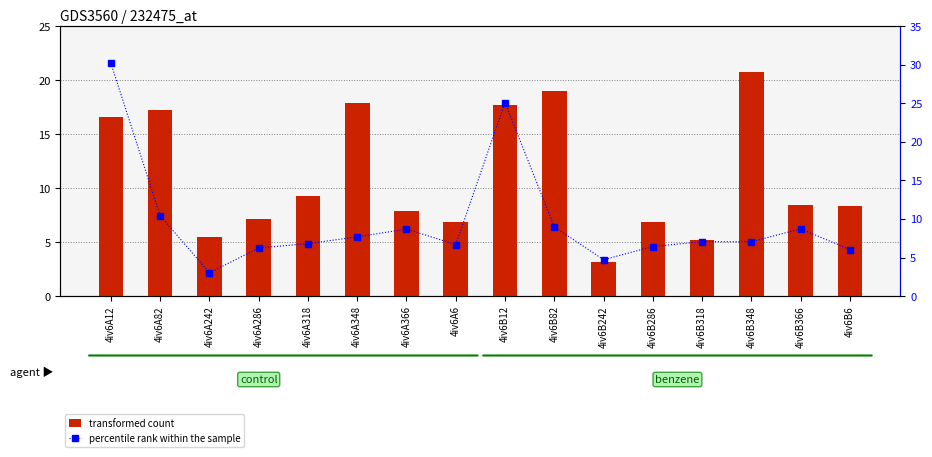

What is the difference between the maximum and minimum values in the transformed count series?

17.6